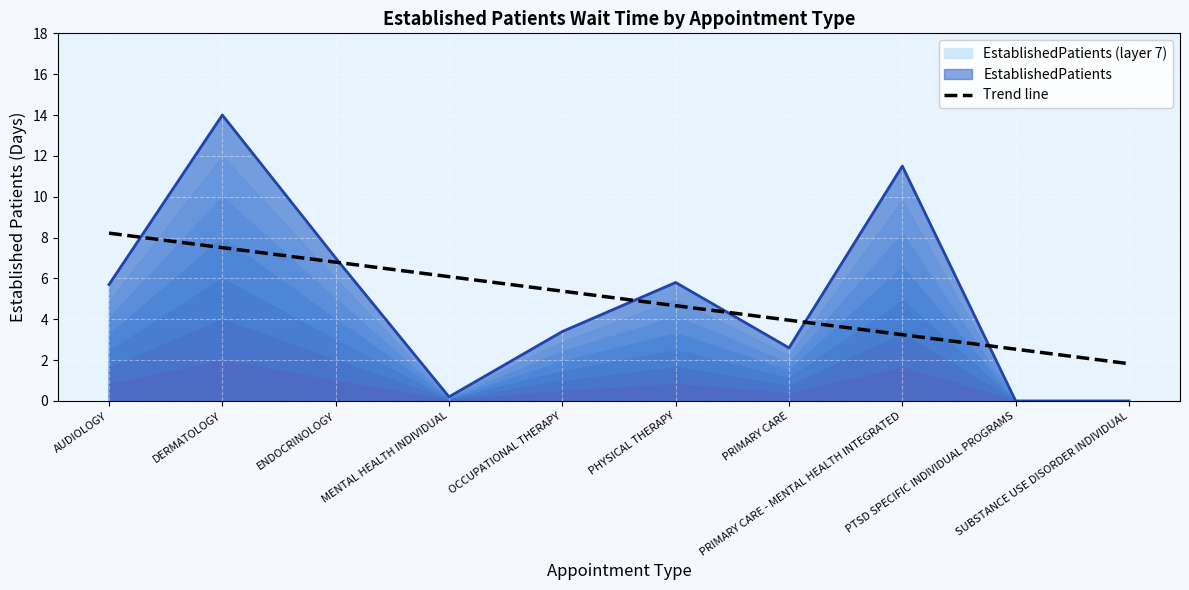

True or false: EstablishedPatients (layer 7) and Trend line cross at least once.

True